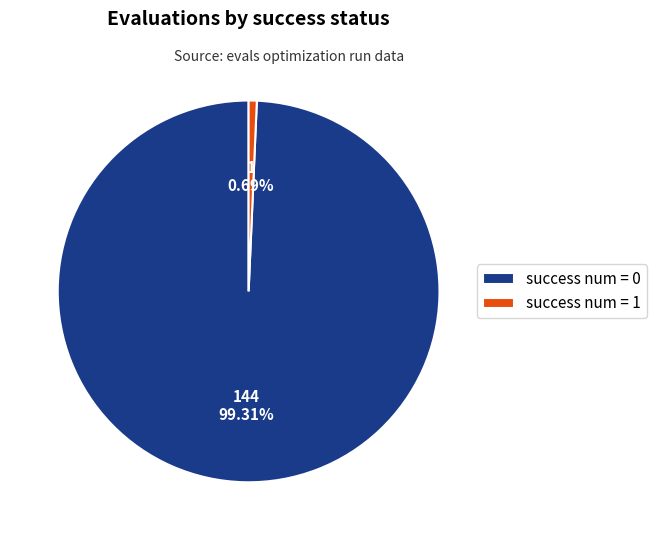

Between success num = 1 and success num = 0, which is larger?

success num = 0